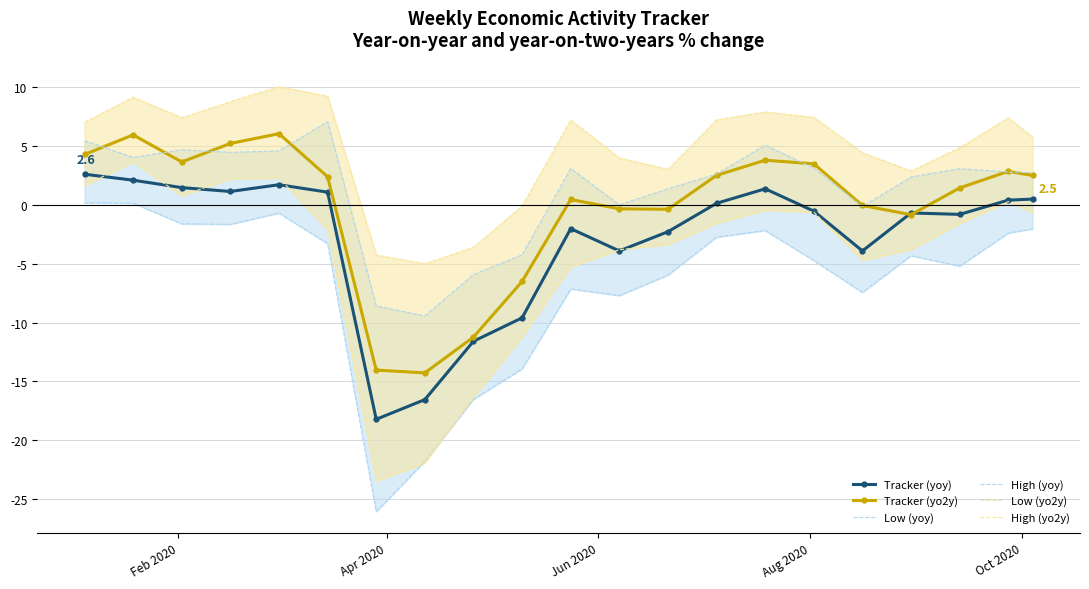

In High (yo2y), how many points are higher than both neighbors (excluding endpoints)?

5